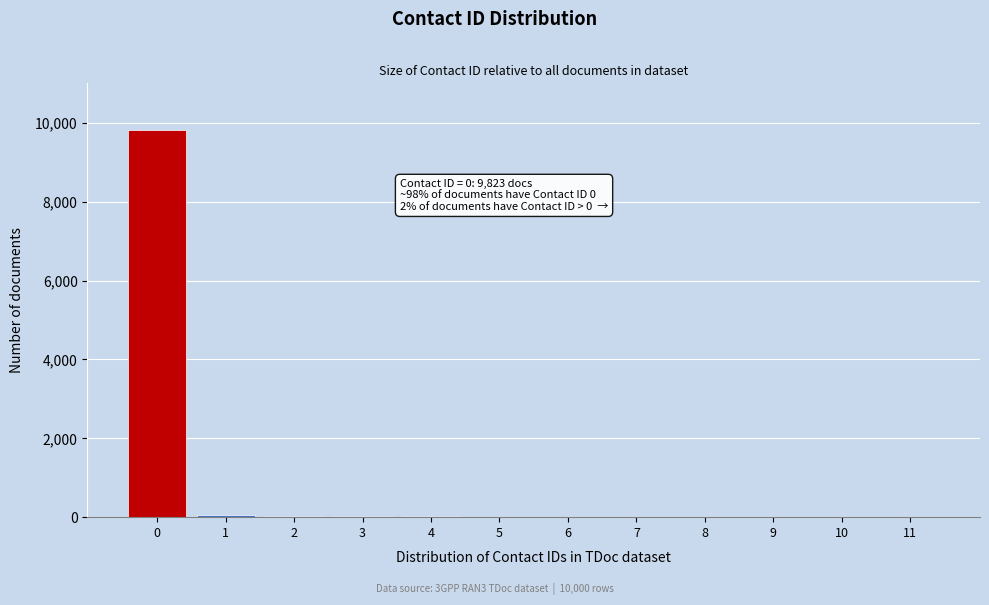

What is the sum of all values?

10000